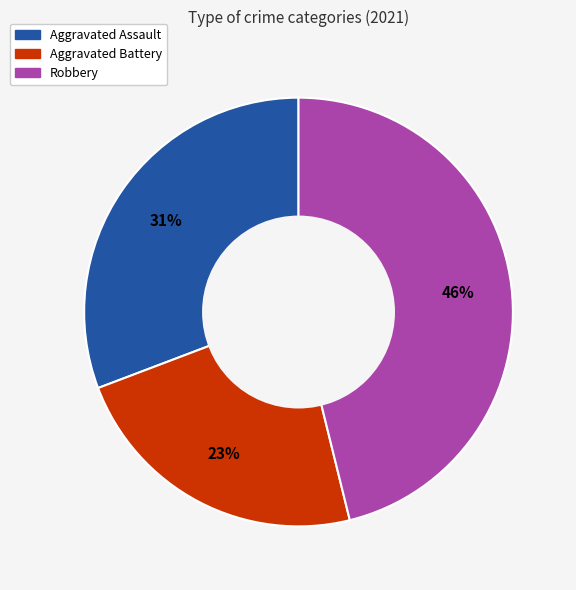

To the nearest percent, what is the difference between the largest and smallest slice percentages?

23%